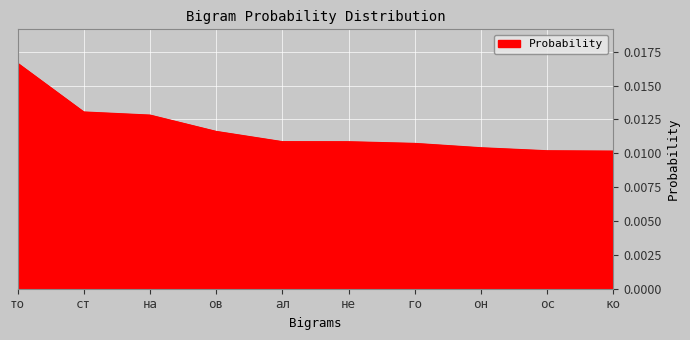

What position from the left is ст?

2